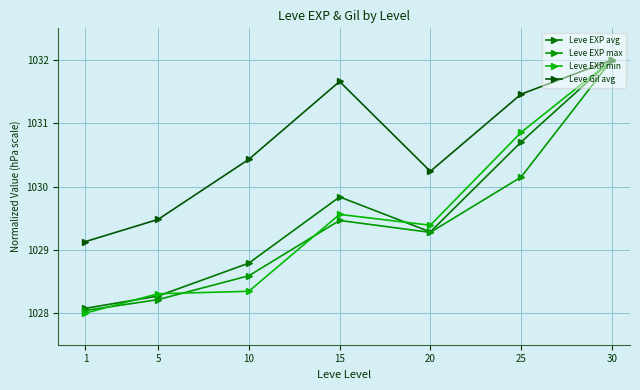

True or false: Leve Gil avg has a value of 1829.0 at 15.

False